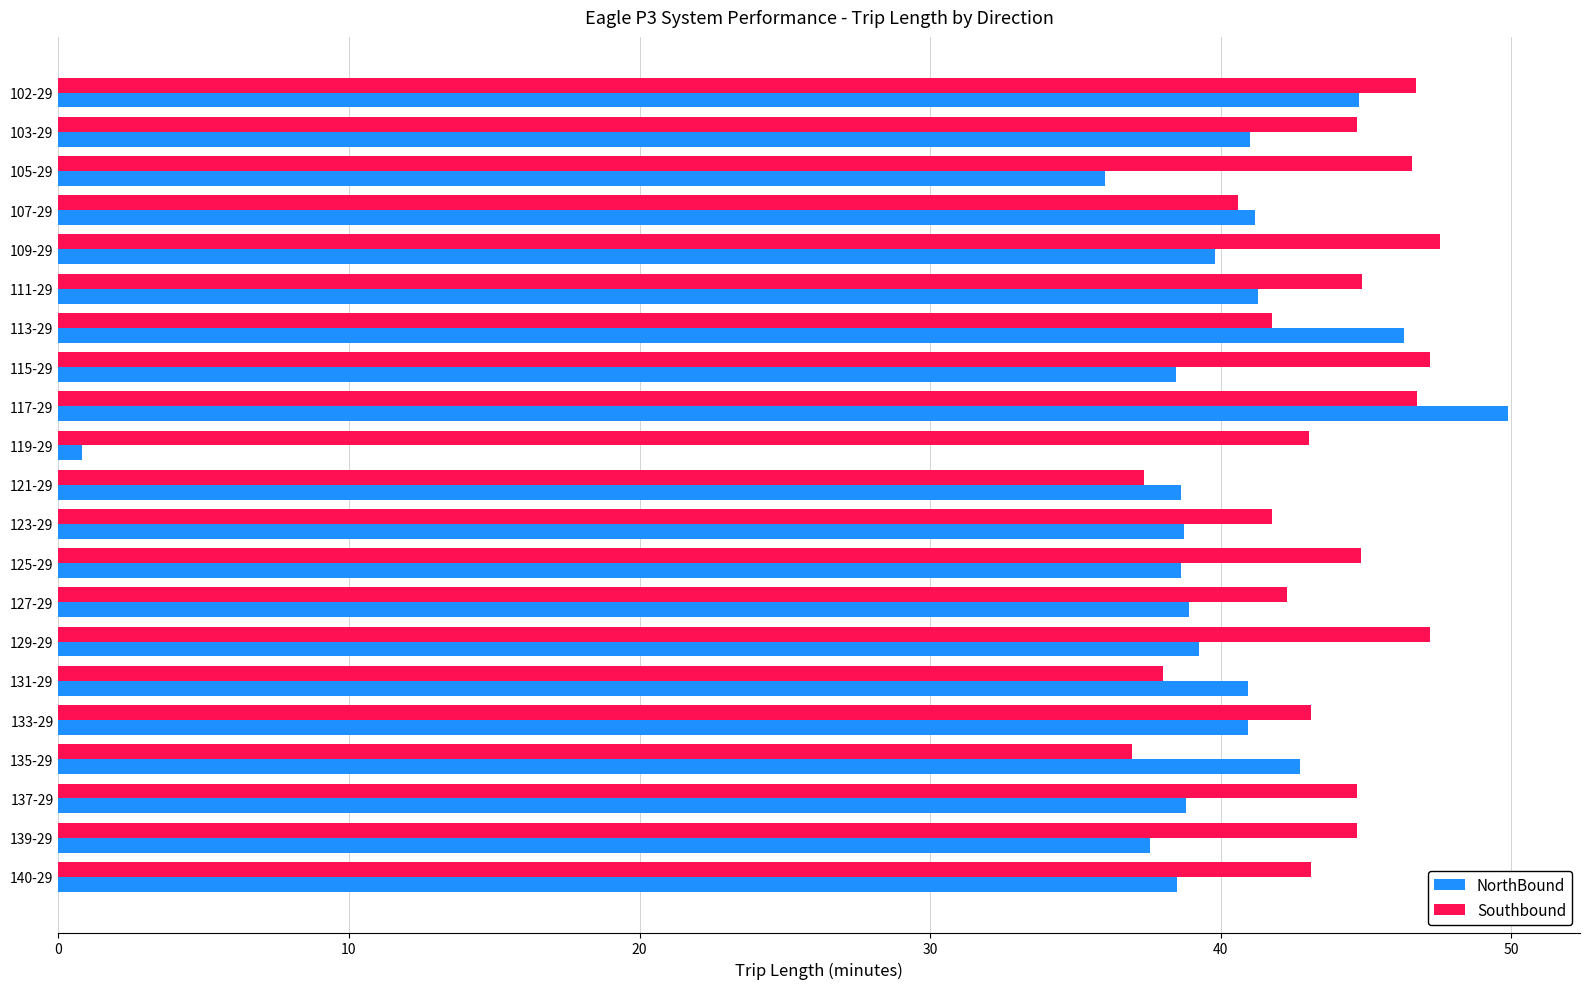

What is the approximate value of Southbound at 117-29?

46.8